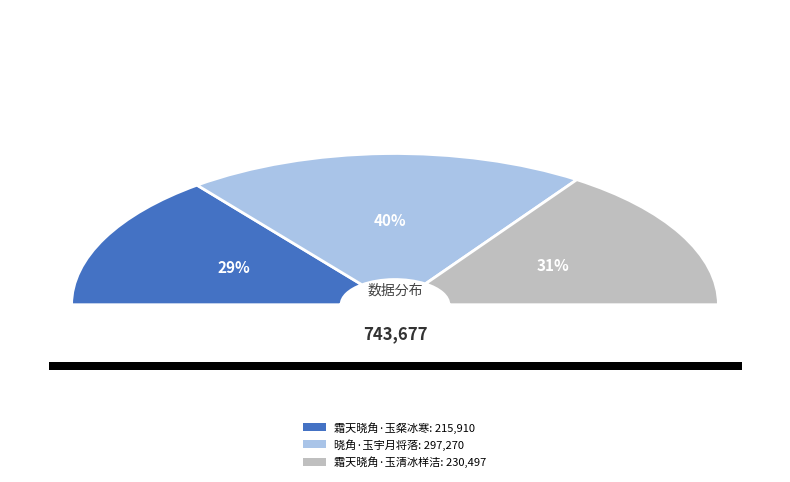

What is the largest slice in the pie chart?

晓角·玉宇月将落